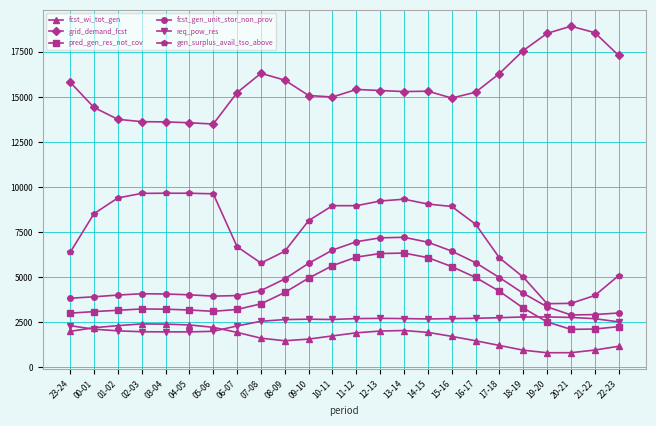

What is the difference between the highest and lowest values at 20-21?

18116